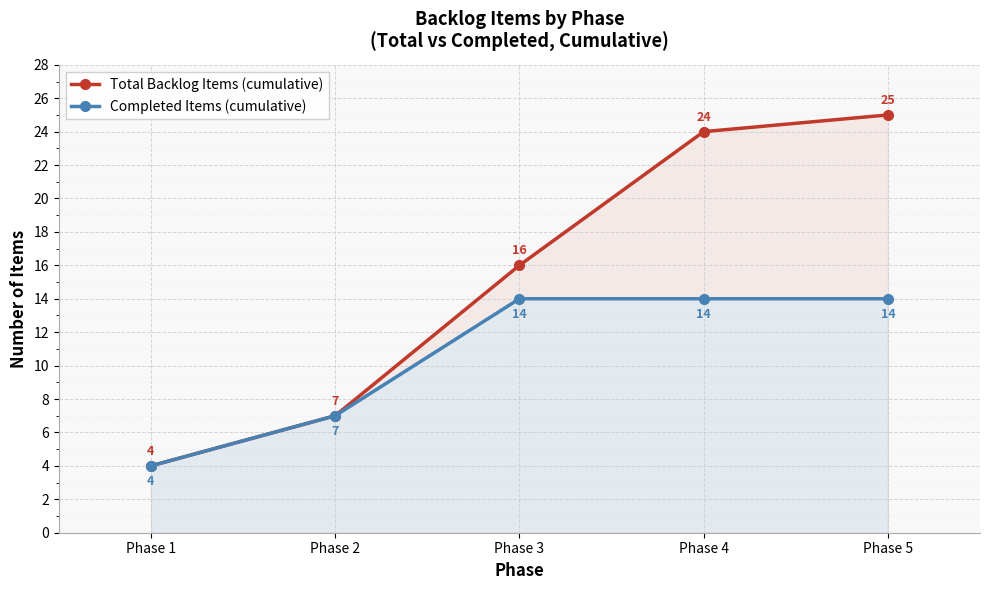

What is the total value across all series at Phase 2?

14